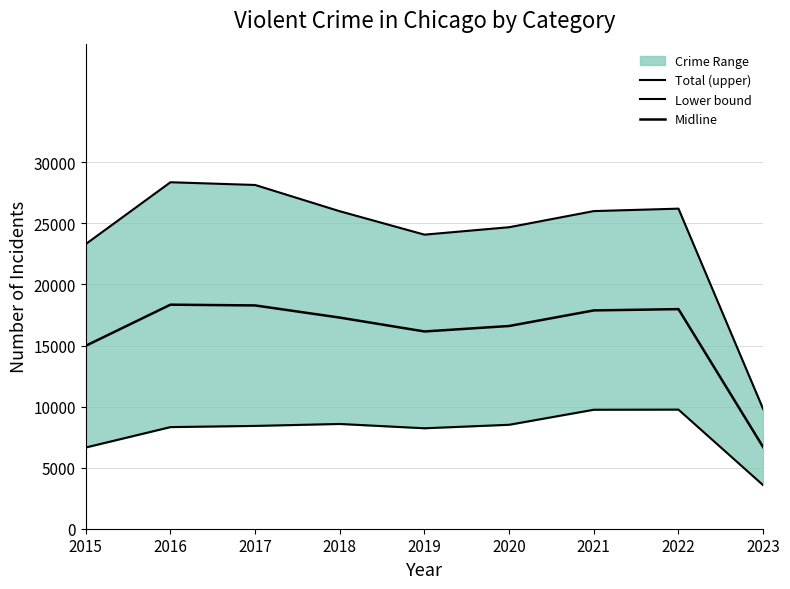

What is the sum of the Total (upper) values at 2020 and 2022?

50888.0